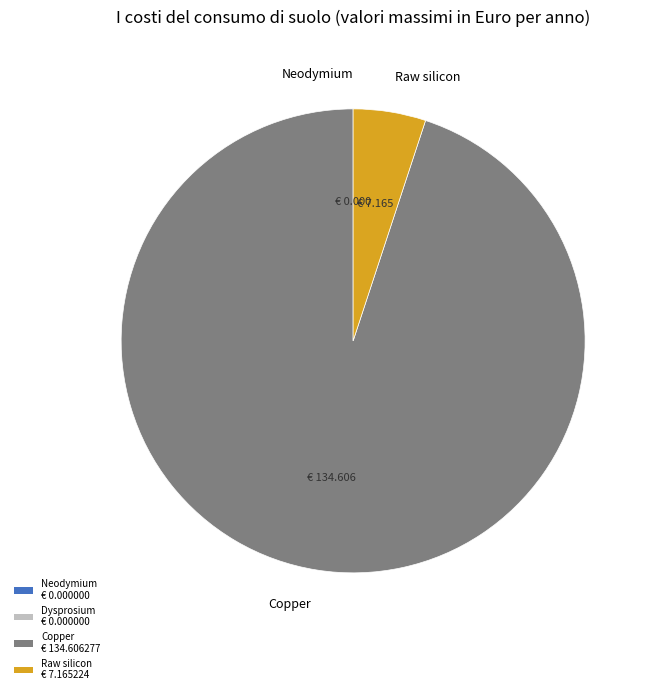

Is it true that Copper is 95% of the pie?

True